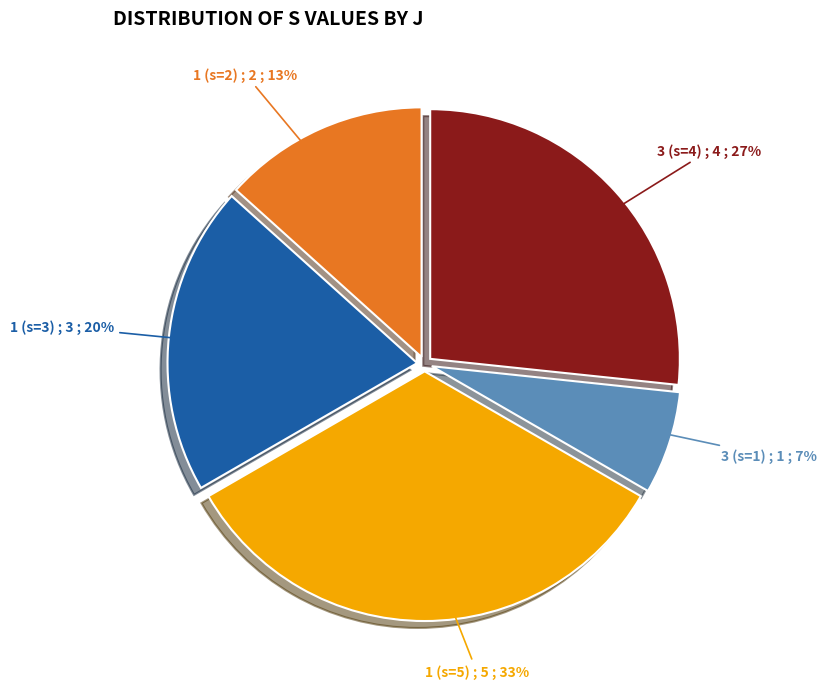

Which slice is the largest?

1 (s=5)